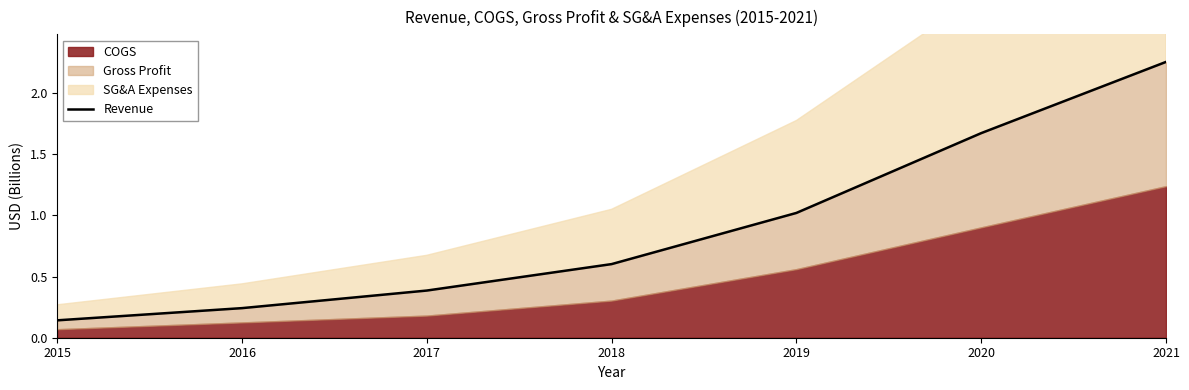

At which category does the chart reach its minimum across all series?

2015